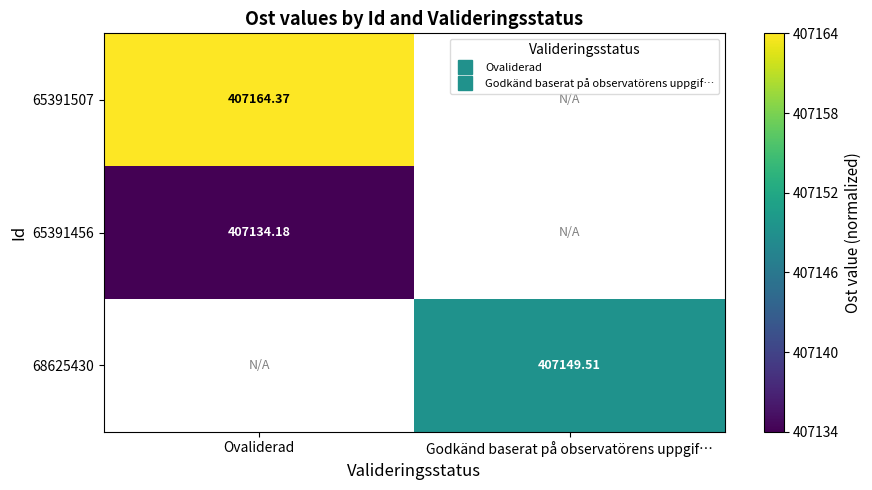

Rank the series at Ovaliderad from highest to lowest value.

65391507, 65391456, 68625430